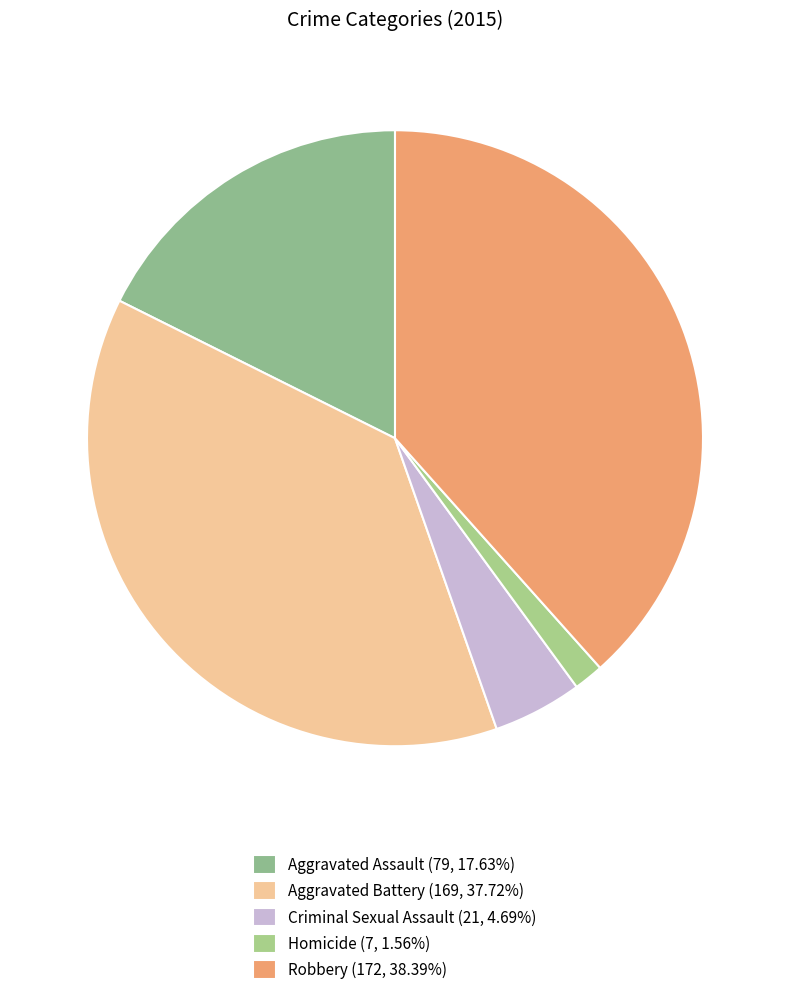

How many segments does this pie chart have?

5